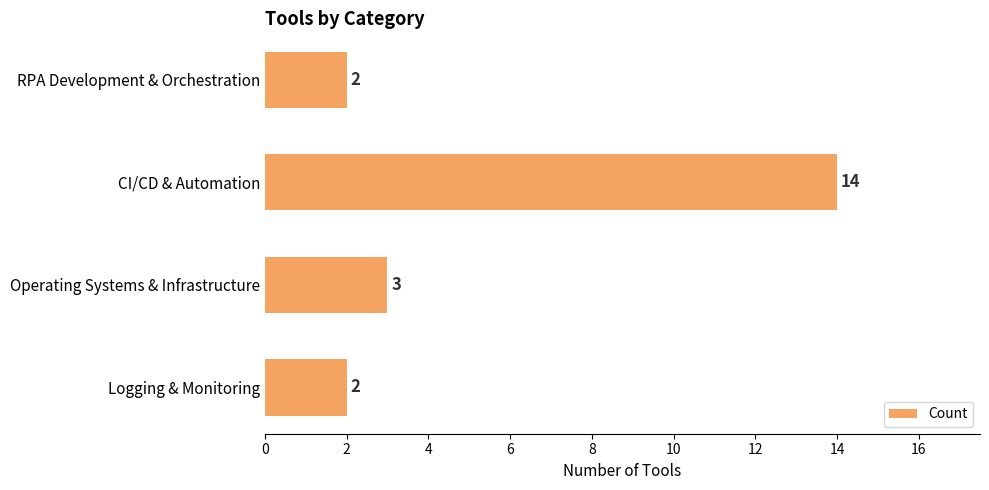

What position from the top is RPA Development & Orchestration?

1